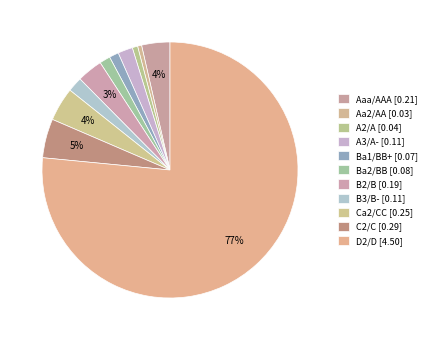

Is there a majority slice in this chart?

Yes